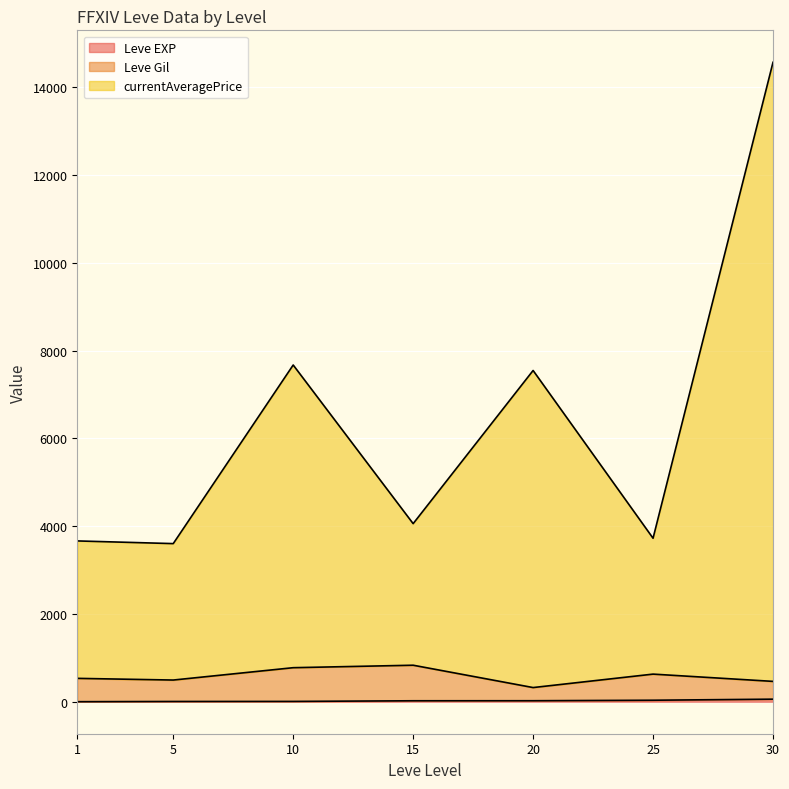

At which category is the sum across all series the highest?

30